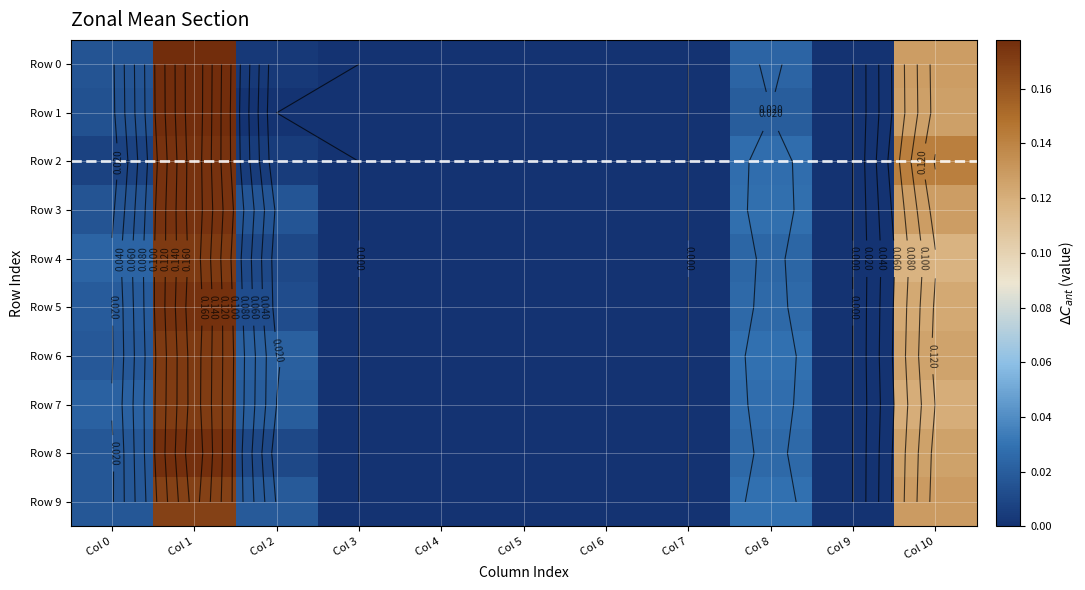

Which category has the highest value in the Row 1 series?

Col 1